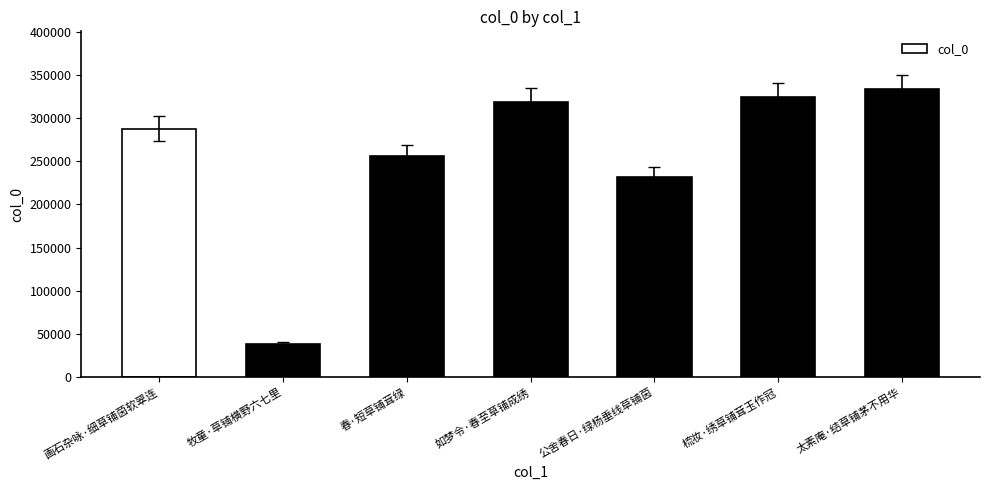

Where is the data nearest to the value 186292?

公舍春日·绿杨垂线草铺茵